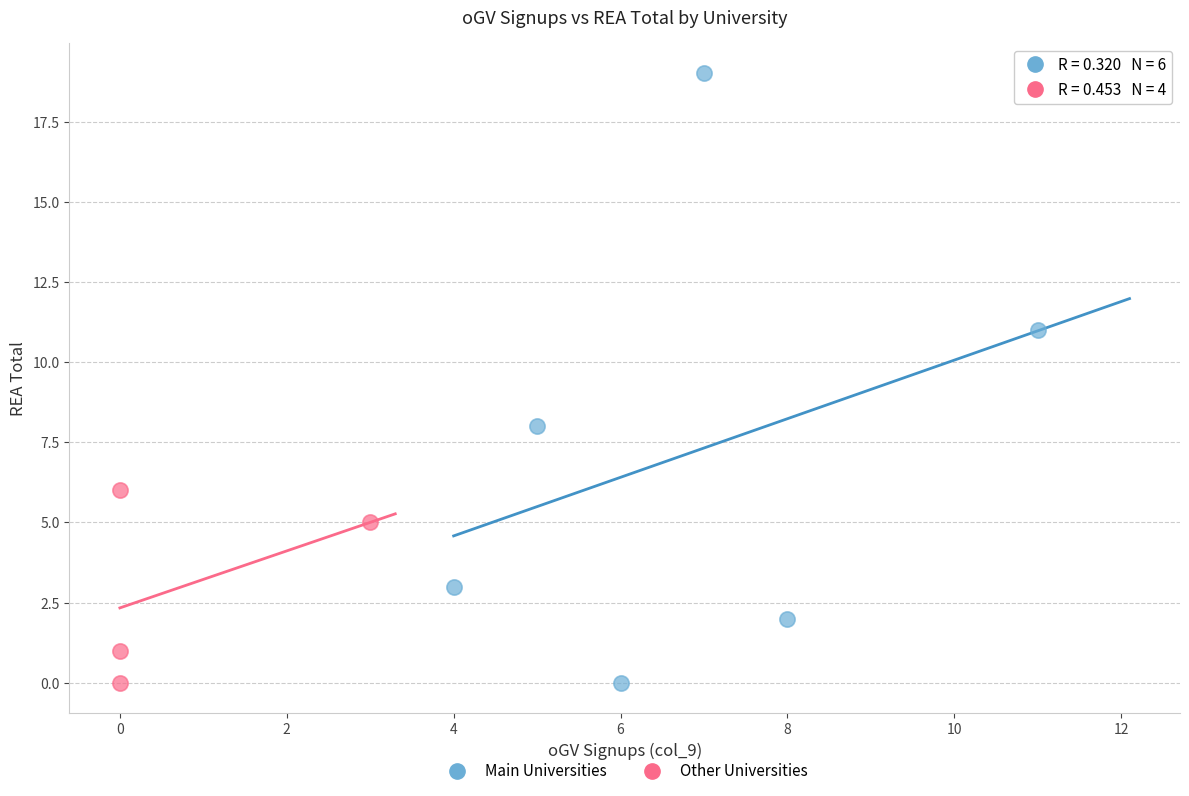

Which series has the widest spread of Y values?

Main Universities